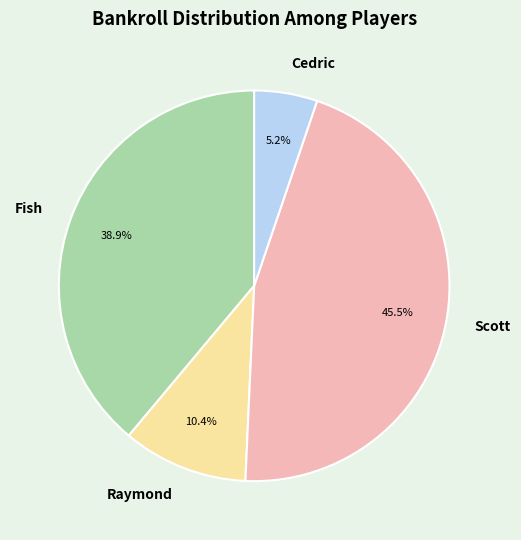

What percentage is NOT represented by Raymond?

89.6%